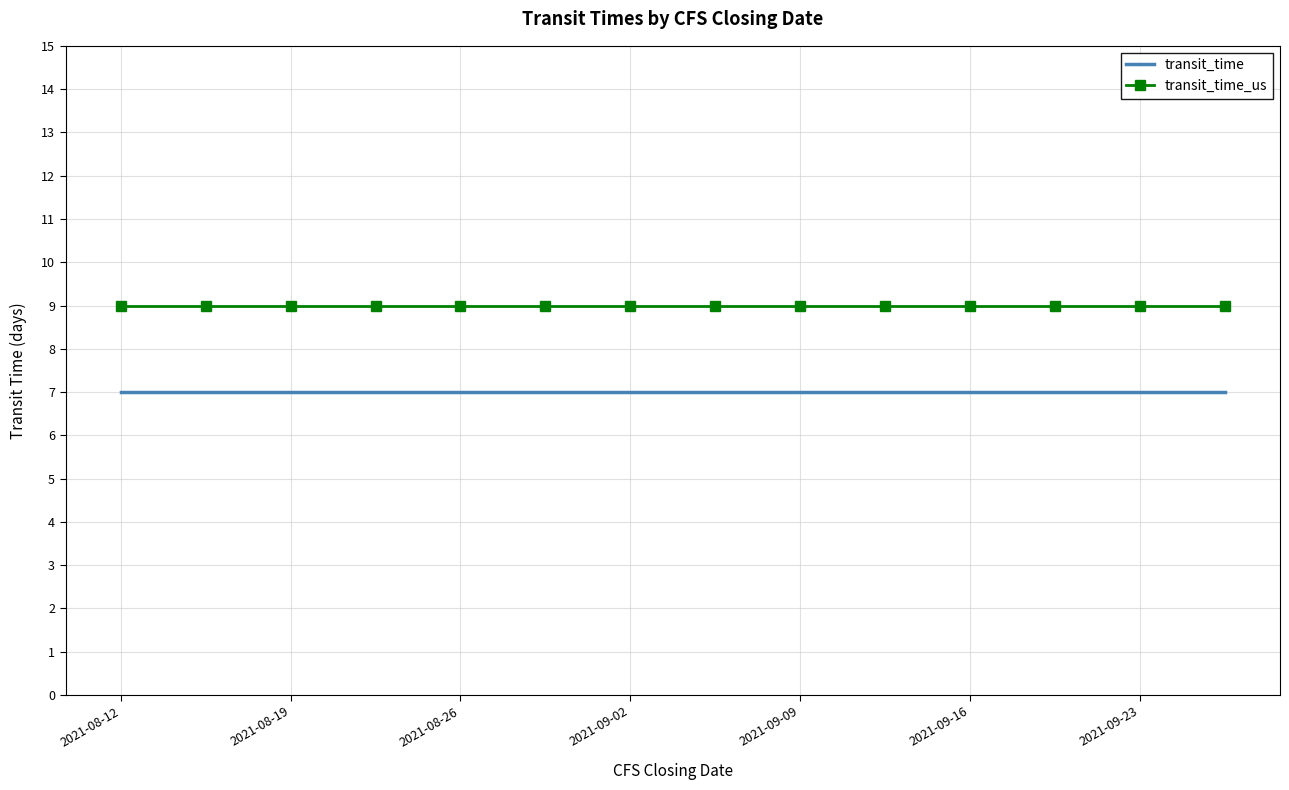

What is the lowest value of the transit_time series?

7